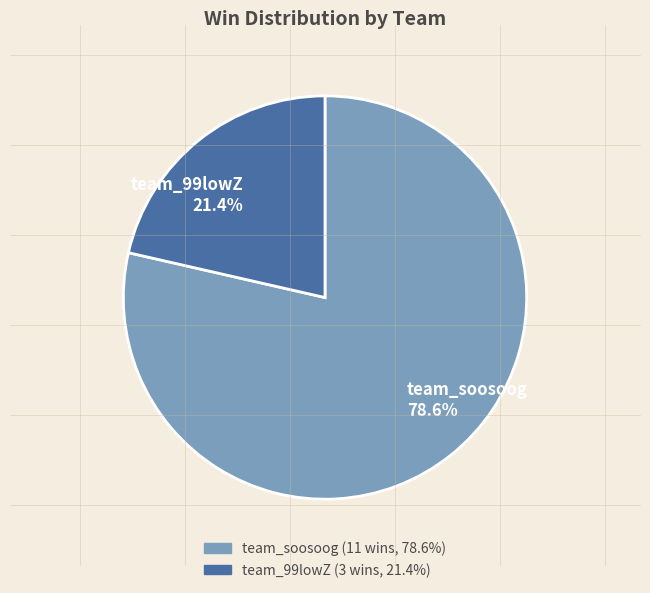

Which has a higher value, team_99lowZ or team_soosoog?

team_soosoog